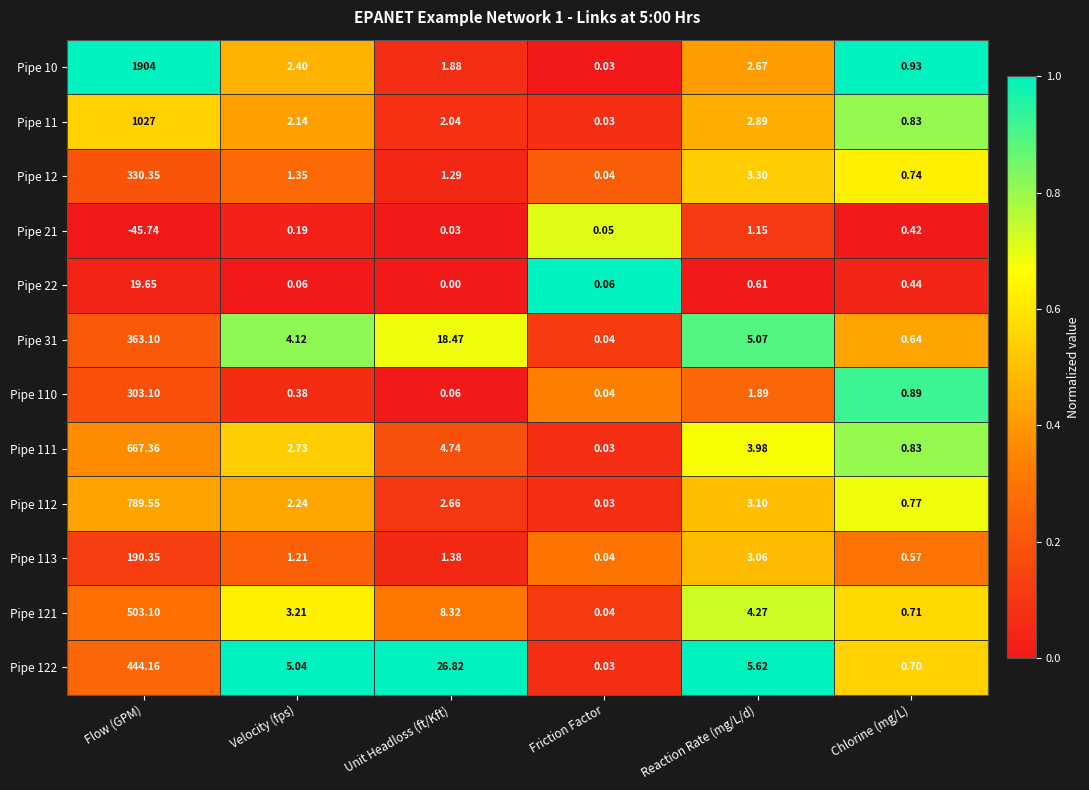

Where is Pipe 22 nearest to the value 9?

Reaction Rate (mg/L/d)